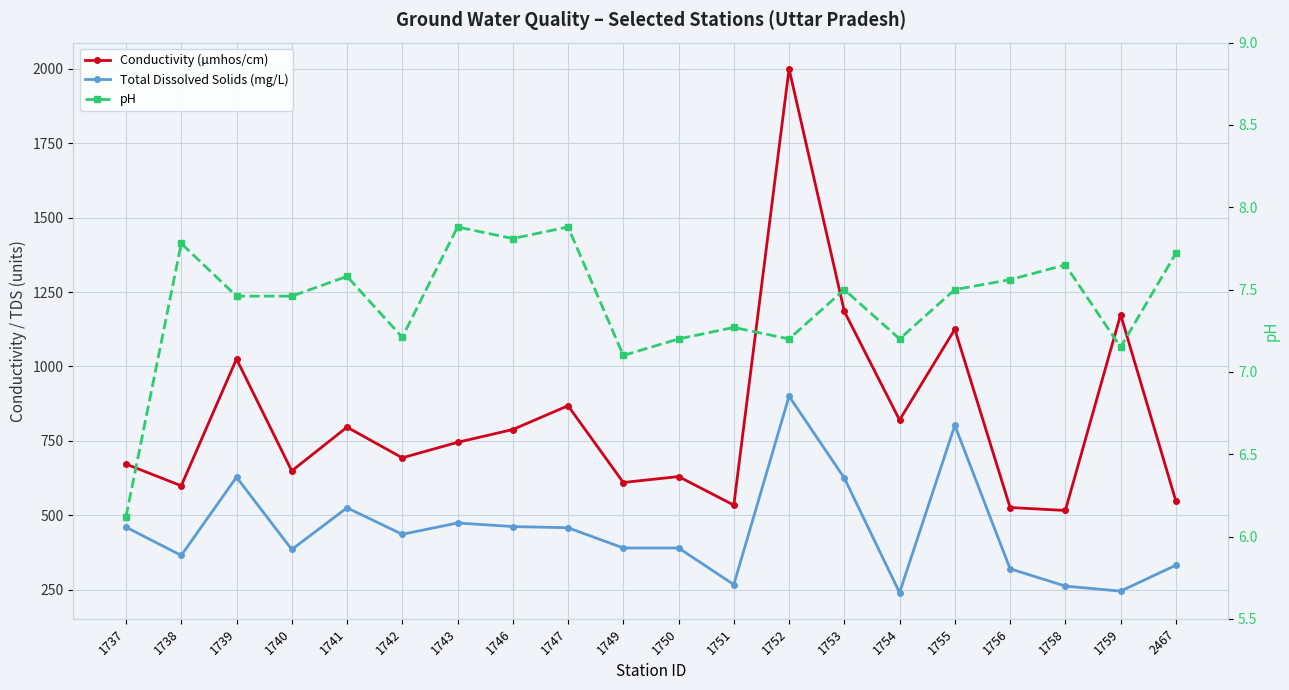

Which series has the widest spread of values?

Conductivity (µmhos/cm)